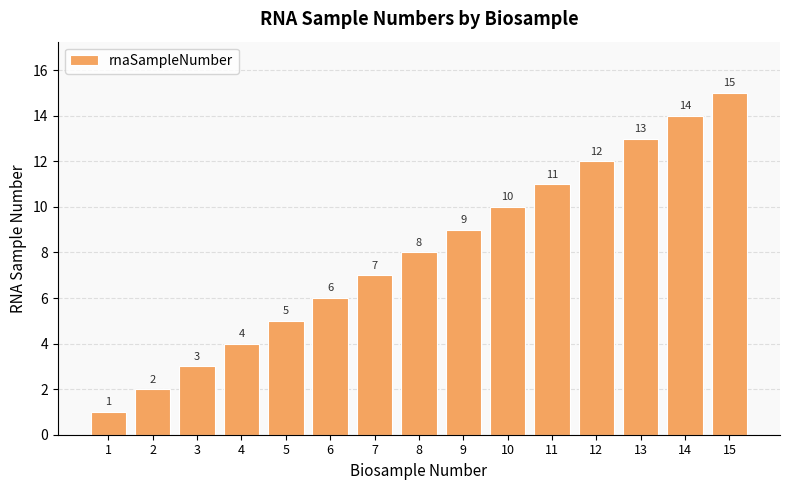

List the labels in order of value, largest first.

15, 14, 13, 12, 11, 10, 9, 8, 7, 6, 5, 4, 3, 2, 1